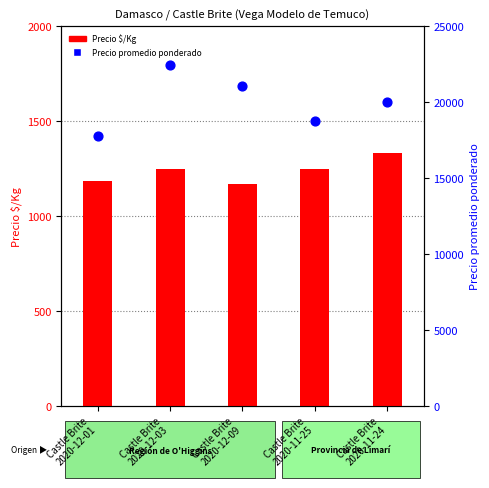

Is the value of Precio $/Kg at Castle Brite
2020-11-24 greater than the value of Precio promedio ponderado at Castle Brite
2020-12-01?

No